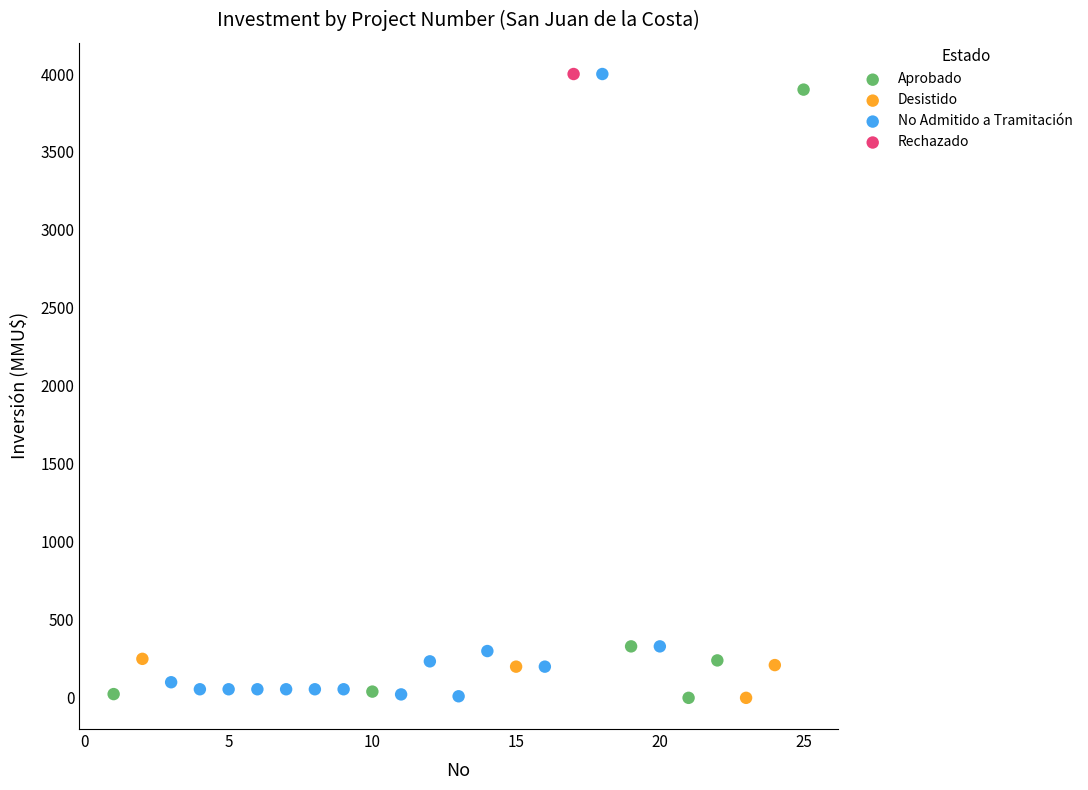

What are all the series names shown in the legend?

Aprobado, Desistido, No Admitido a Tramitación, Rechazado